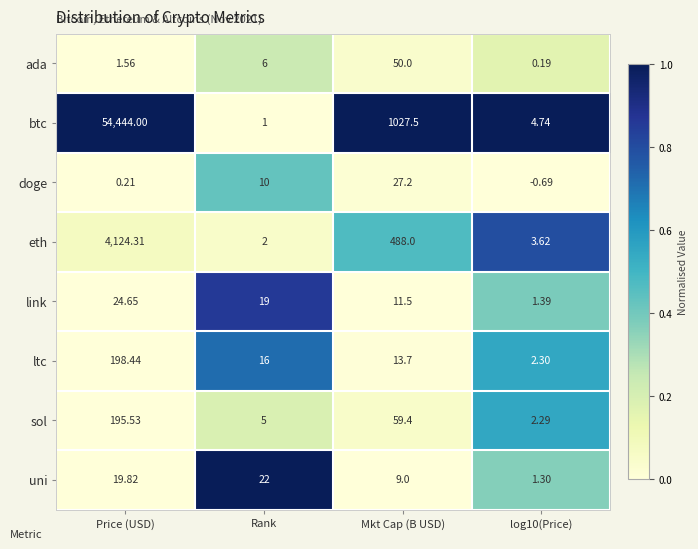

At how many categories does at least one series exceed 0?

4